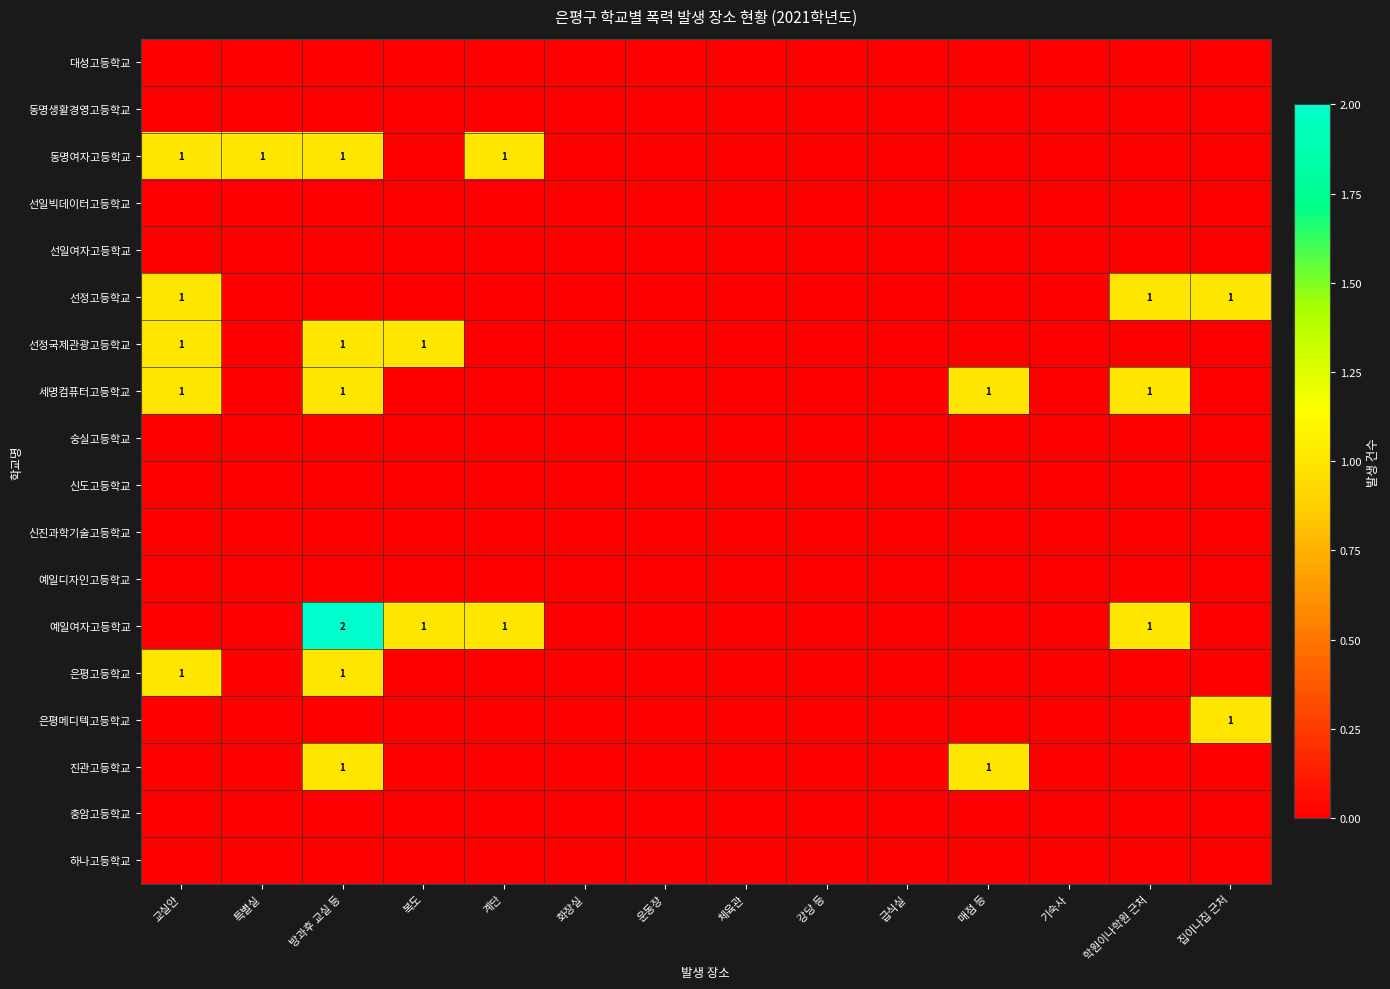

At which category does the chart reach its minimum across all series?

교실안